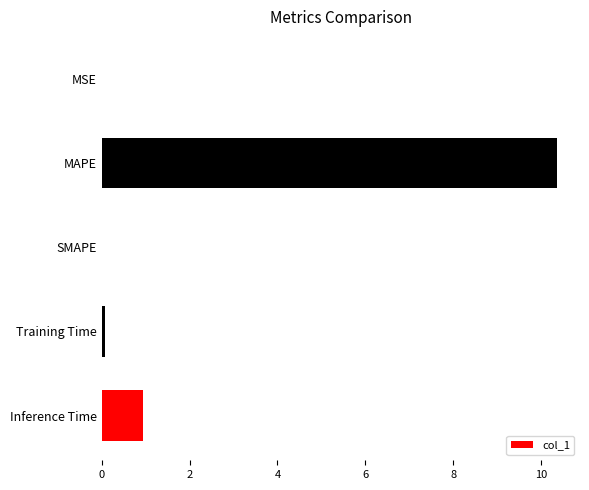

At which category does the chart reach its peak across all series?

MAPE